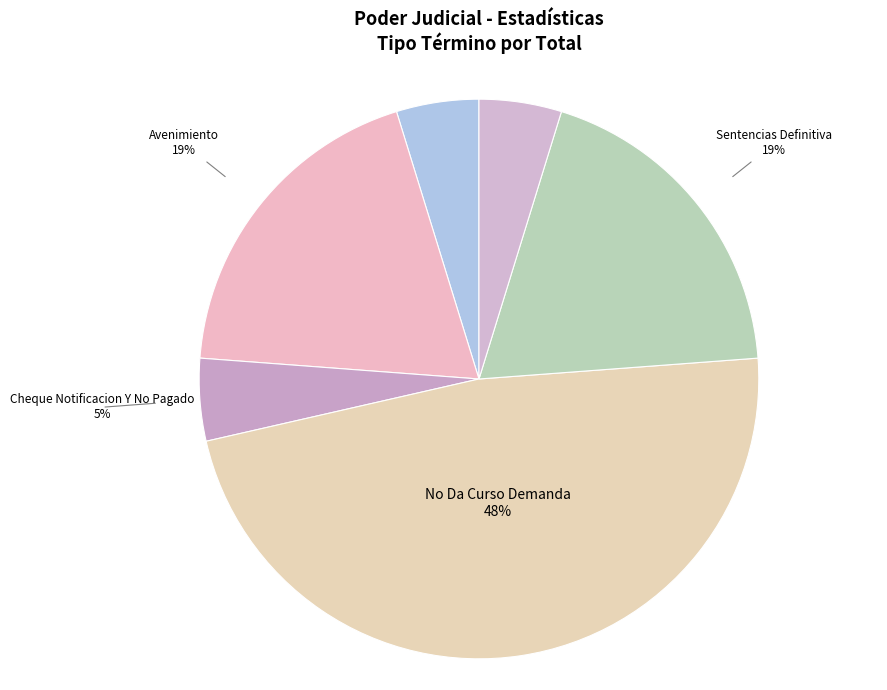

True or false: Abandona Procedimiento accounts for 5% of the total.

True